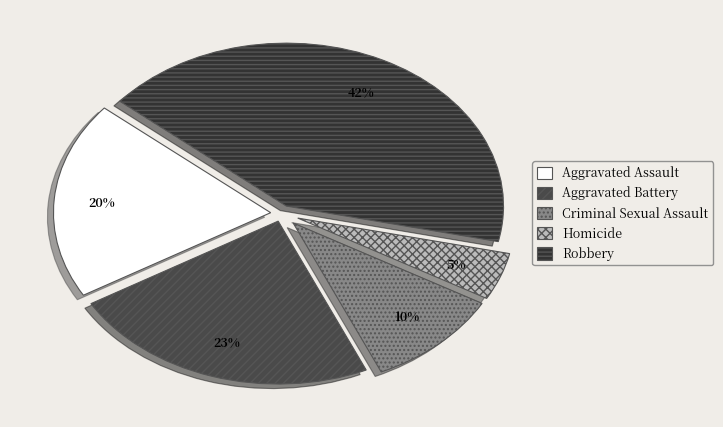

How many slices are in this pie chart?

5